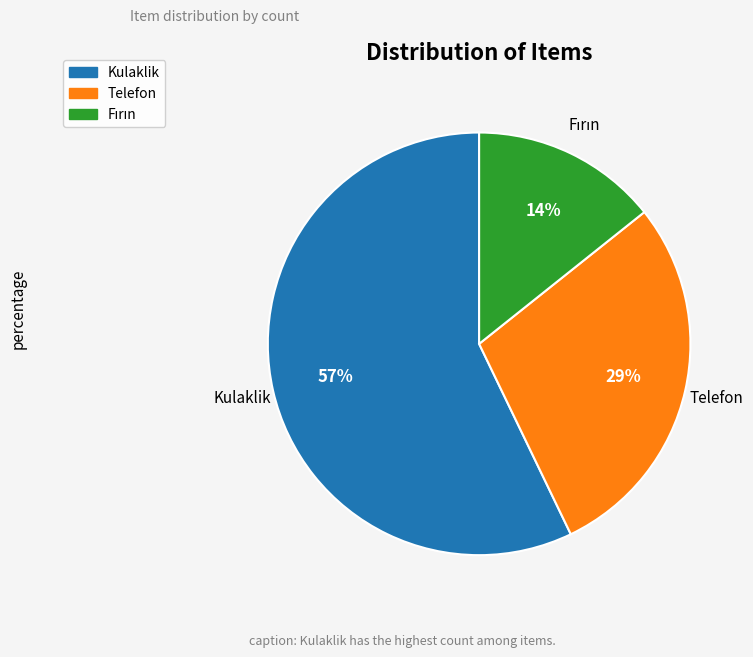

Does Kulaklik represent more than half of the total?

Yes